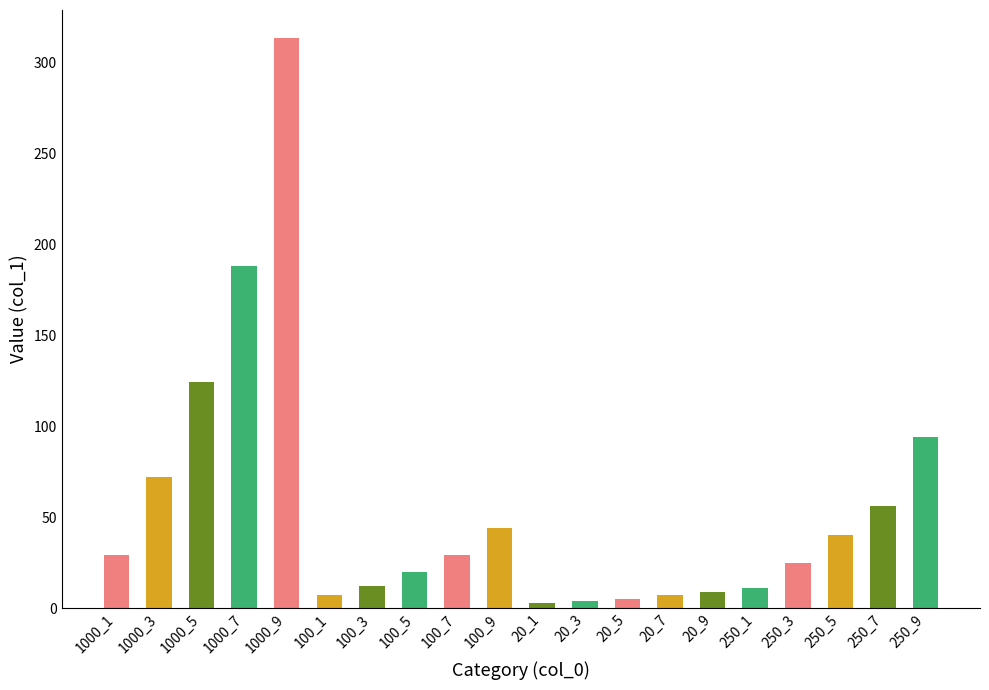

What is the greatest value displayed?

313